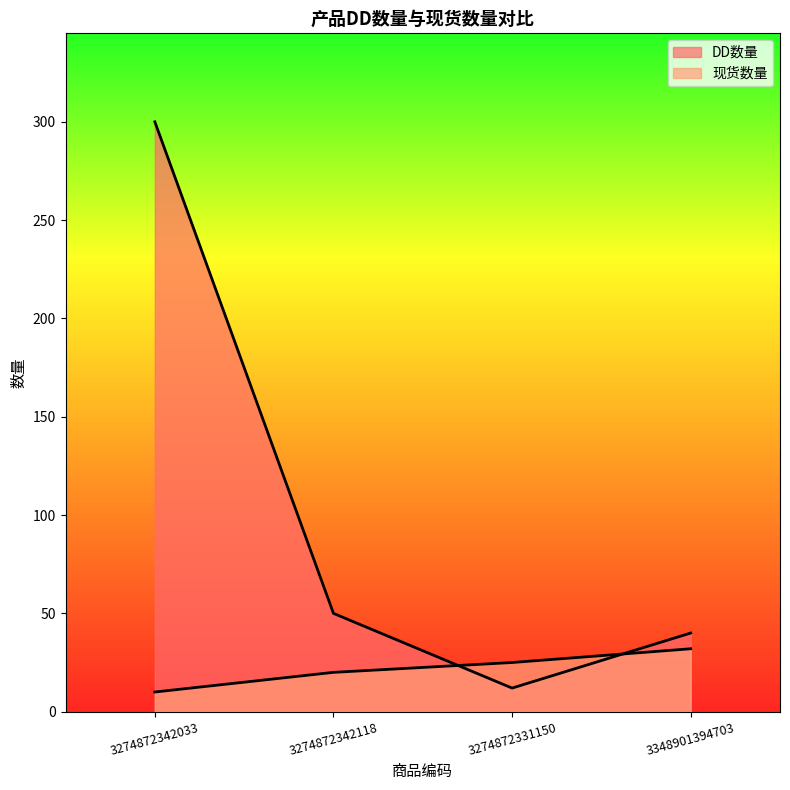

True or false: 现货数量 has more than 0 points higher than both neighbors.

False